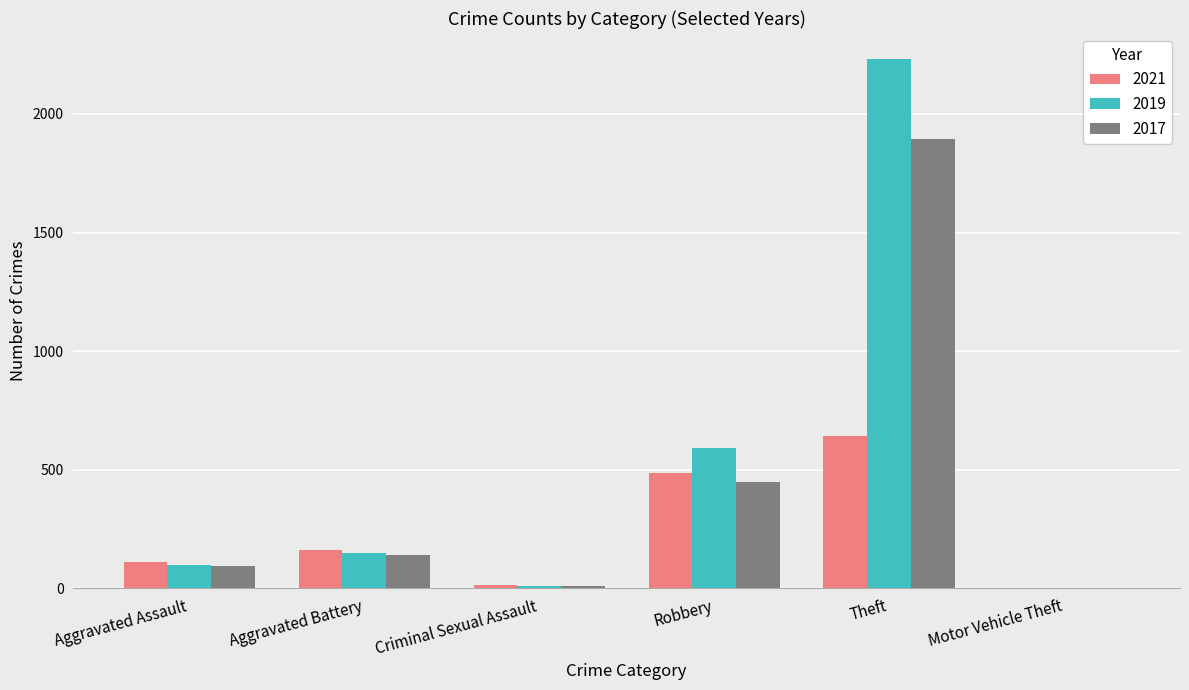

What is the total value across all series at Theft?

4768